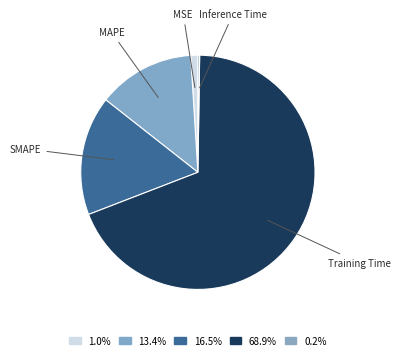

Between MAPE and MSE, which is larger?

MAPE